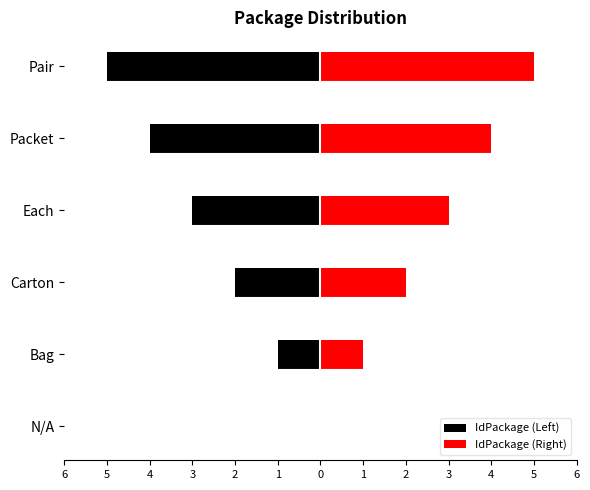

What is the difference between the maximum and minimum values in the IdPackage (Right) series?

5